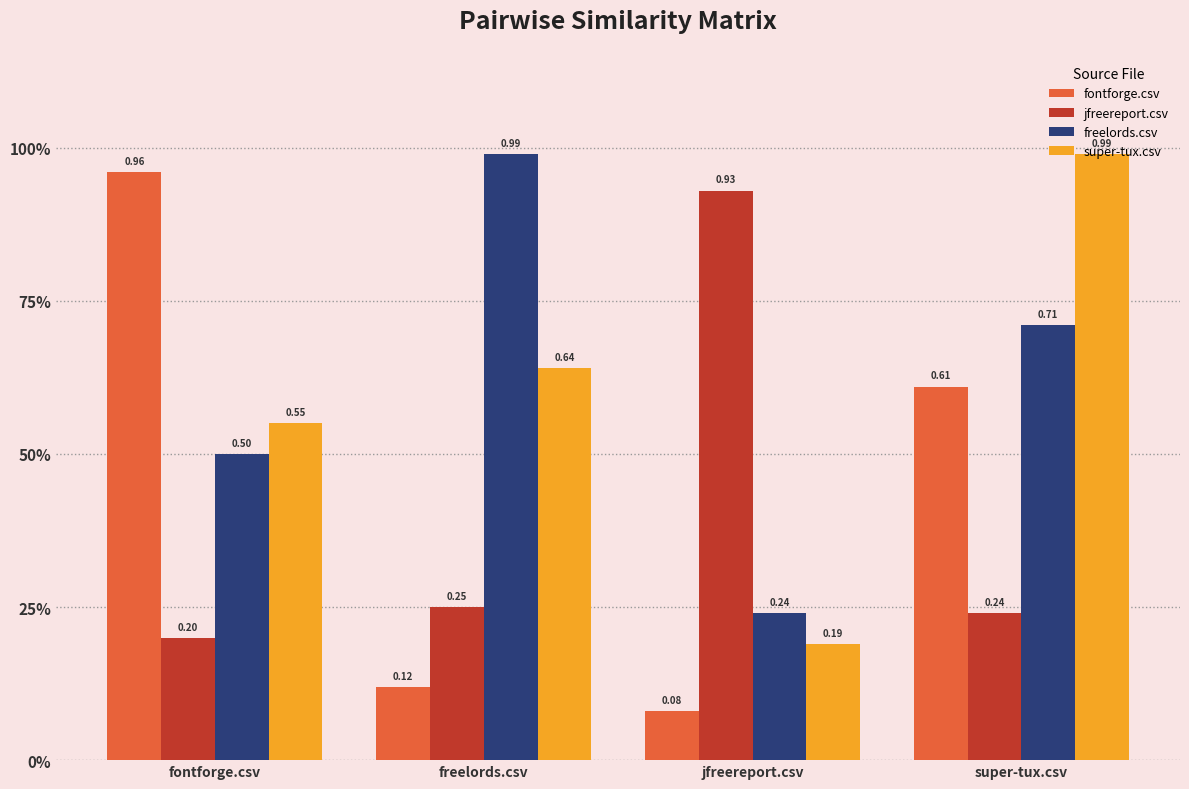

The value of fontforge.csv at super-tux.csv is 0.6. True or false?

True